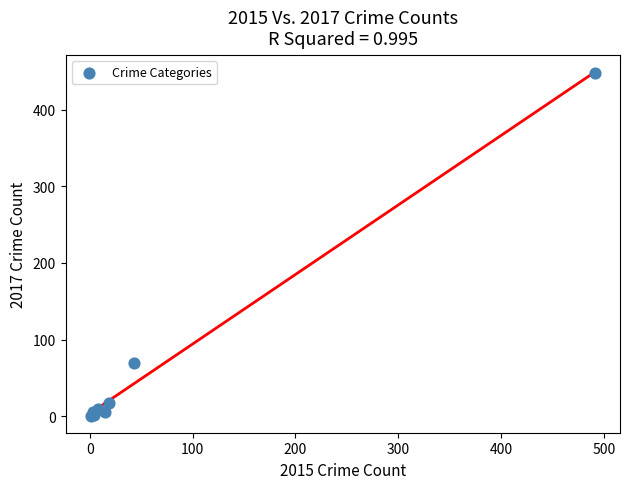

What Y value in the scatter plot is closest to 224?

69